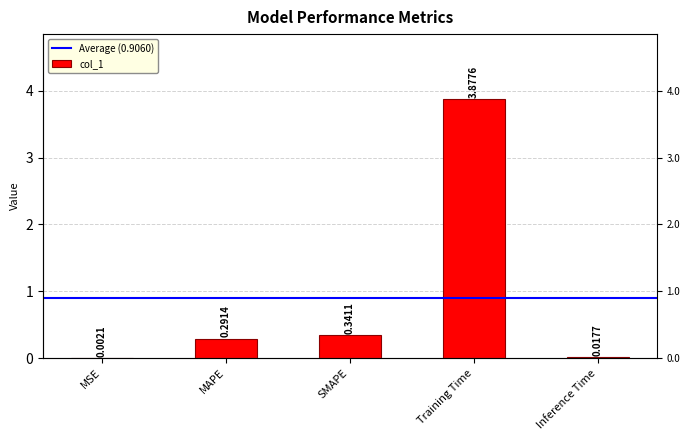

True or false: the data shows 0.0 at MSE.

True